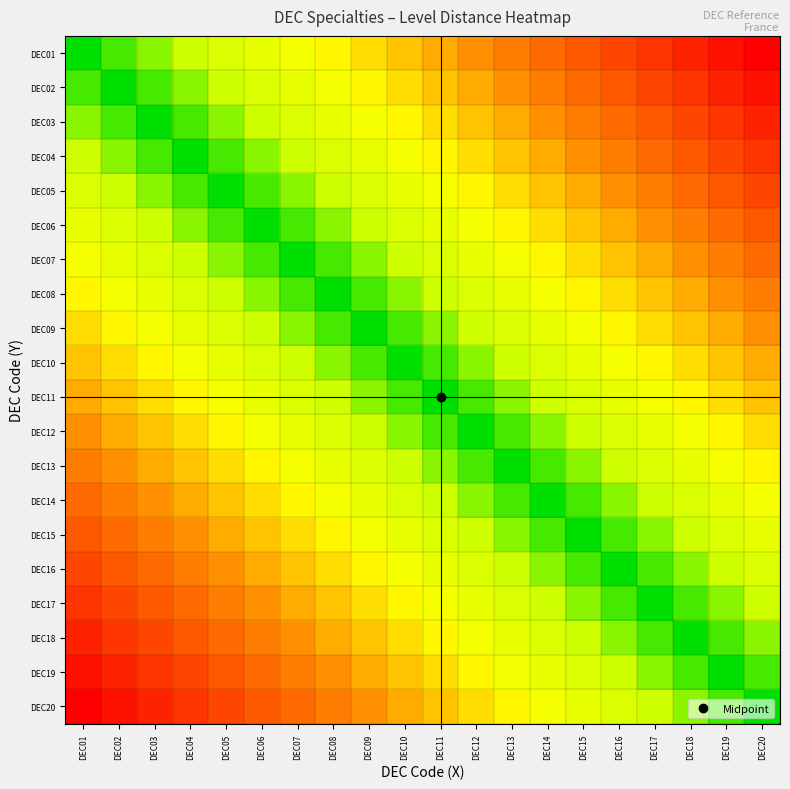

At which category is the sum across all series the highest?

DEC01